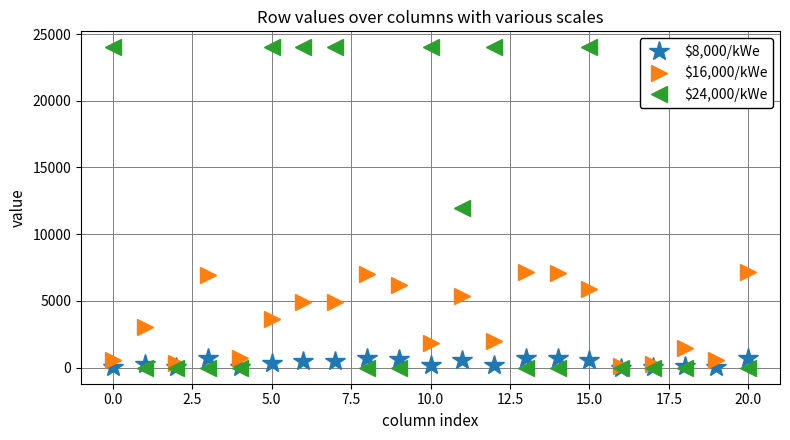

How many interior local valleys does the $8,000/kWe series have?

6